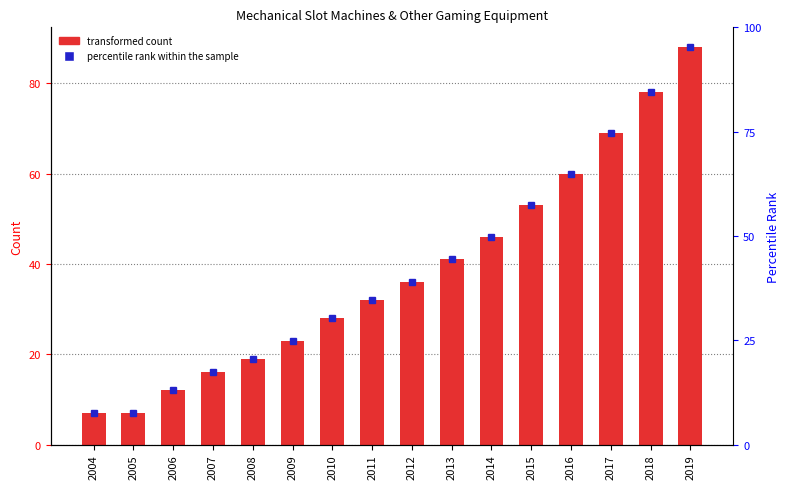

List the labels in order of value, smallest first.

2004, 2005, 2006, 2007, 2008, 2009, 2010, 2011, 2012, 2013, 2014, 2015, 2016, 2017, 2018, 2019